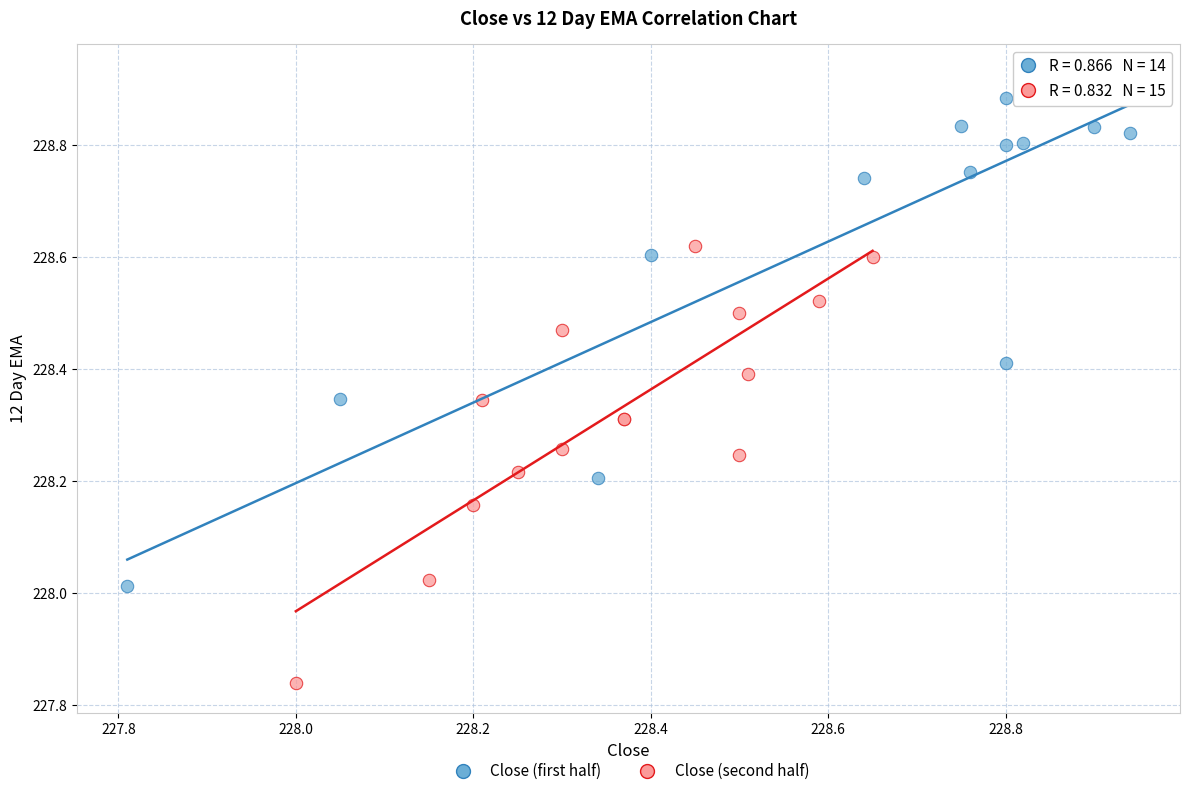

Which series contains the highest Y value?

Close (first half)